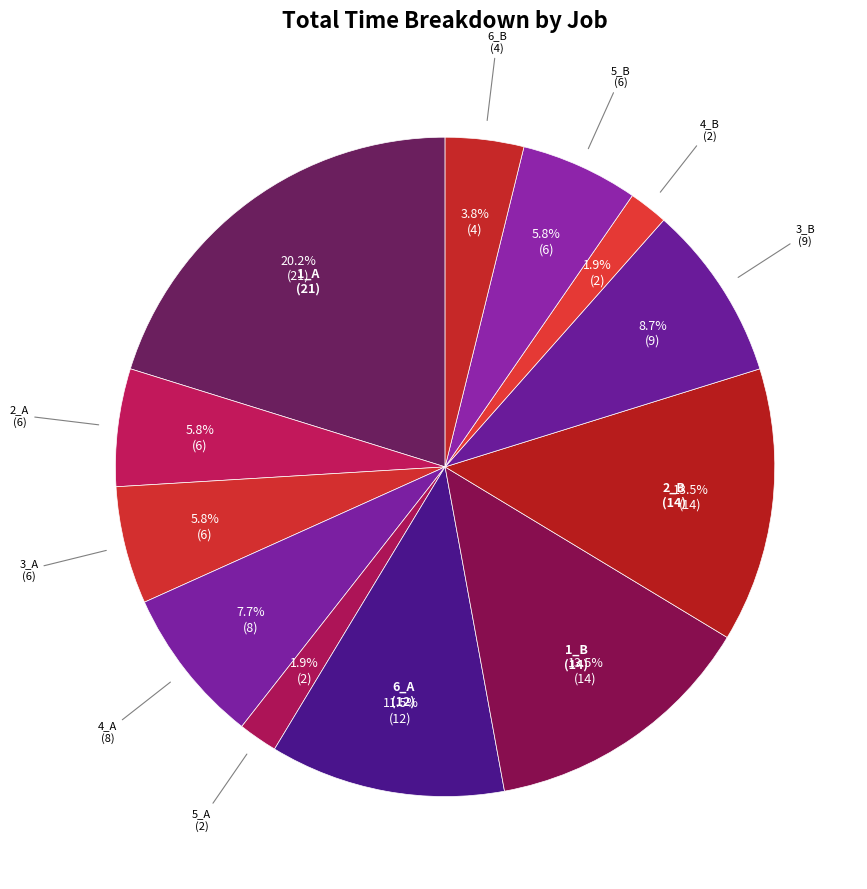

Count the number of slices in the pie.

12